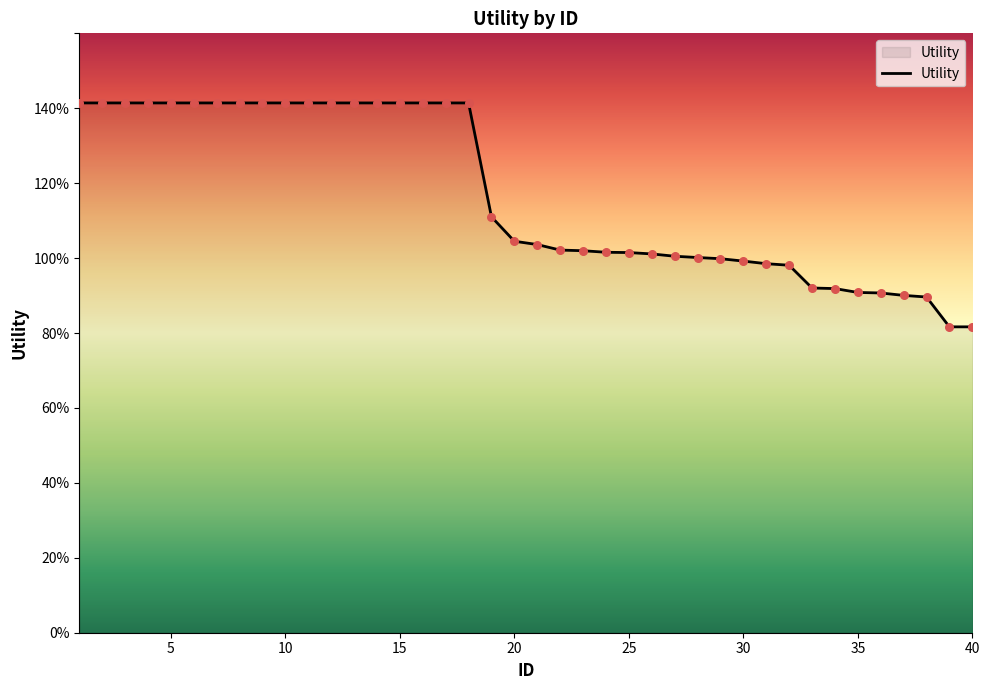

Is this an area chart (filled region under the line)?

Yes